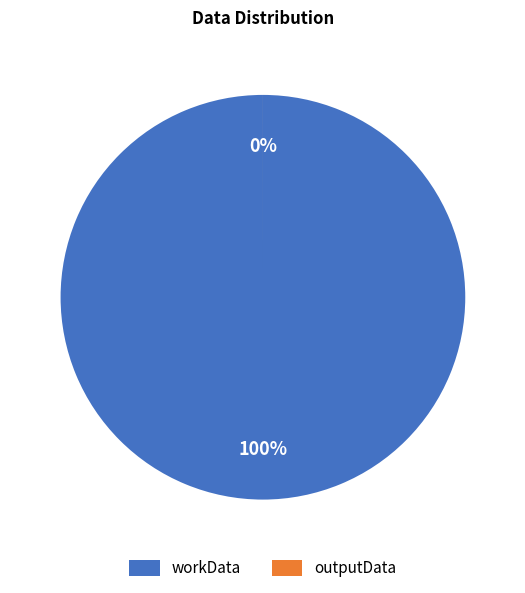

Which slice represents more than half of the pie?

workData